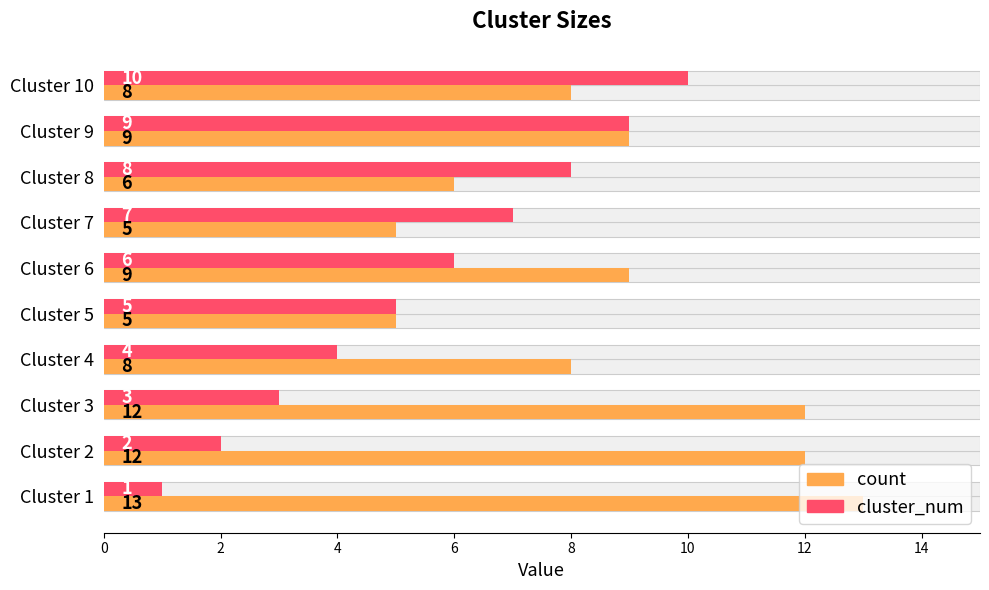

Count the cluster_num values in the range 3 to 8.

6